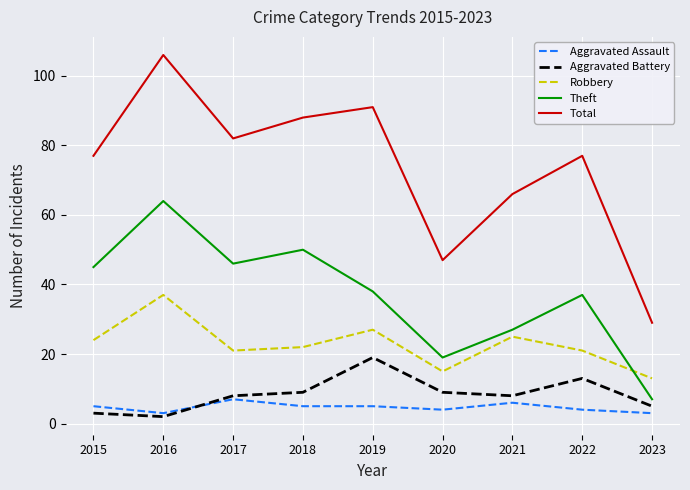

Which series has the largest range (max minus min)?

Total